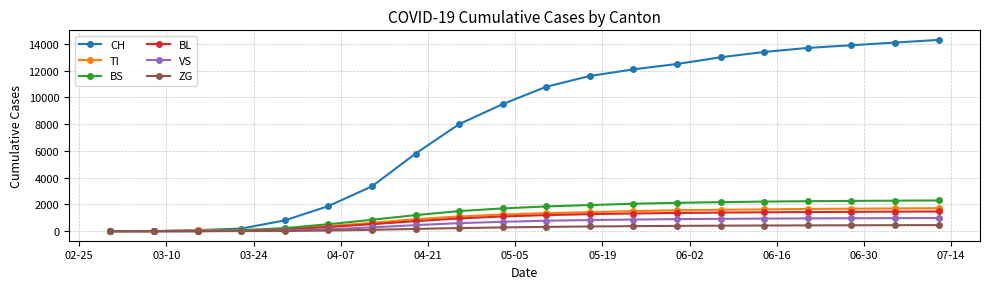

What is the maximum value for ZG?

453